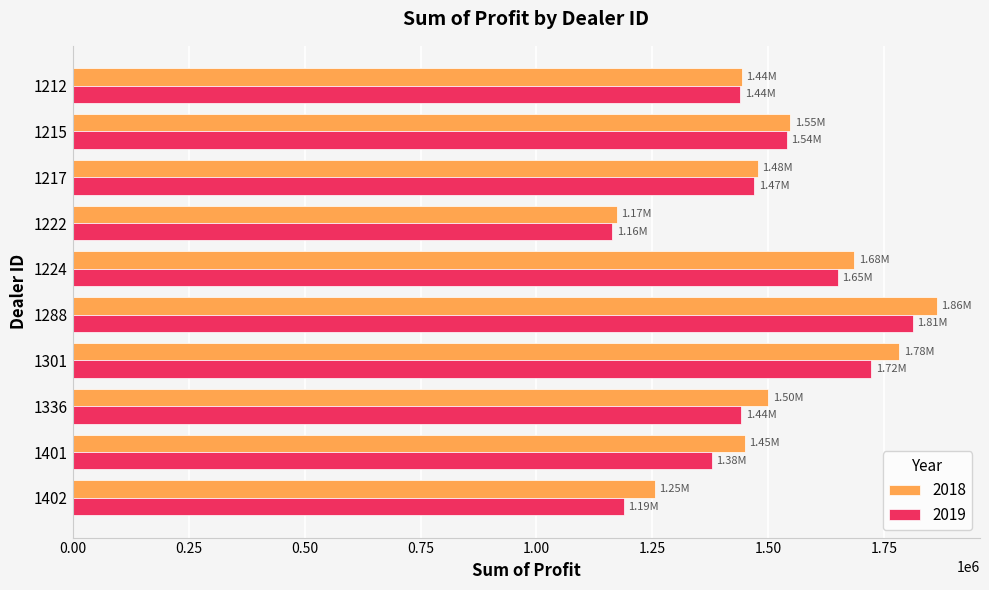

At which category does the chart reach its peak across all series?

1288